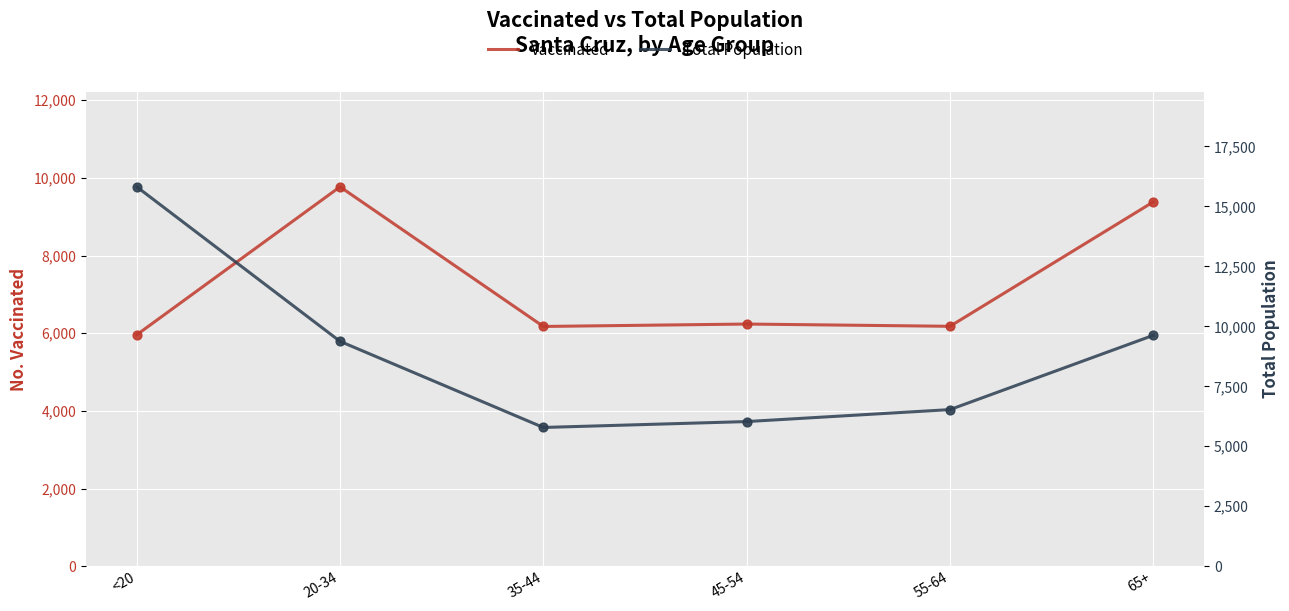

Is the value of Vaccinated at 35-44 greater than the value of Total Population at 20-34?

No